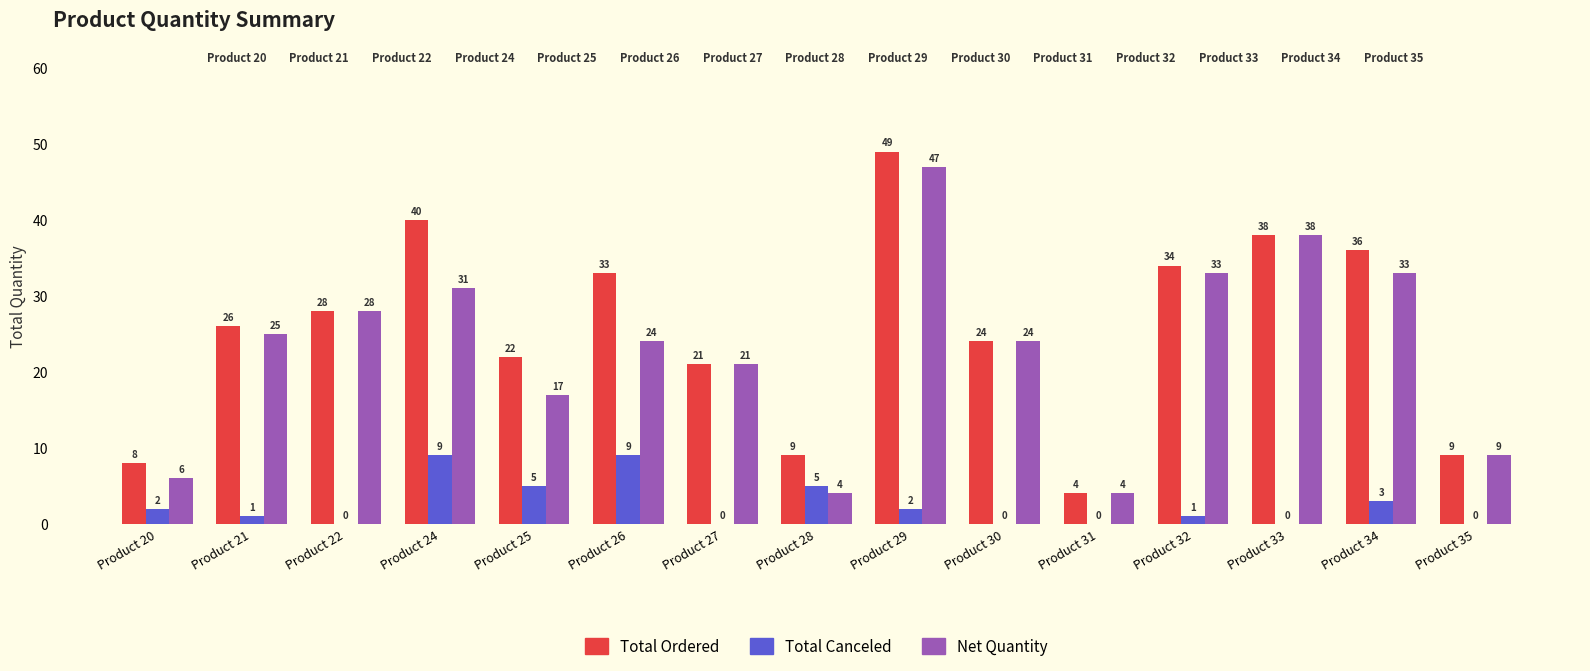

At which category is the sum across all series the highest?

Product 29